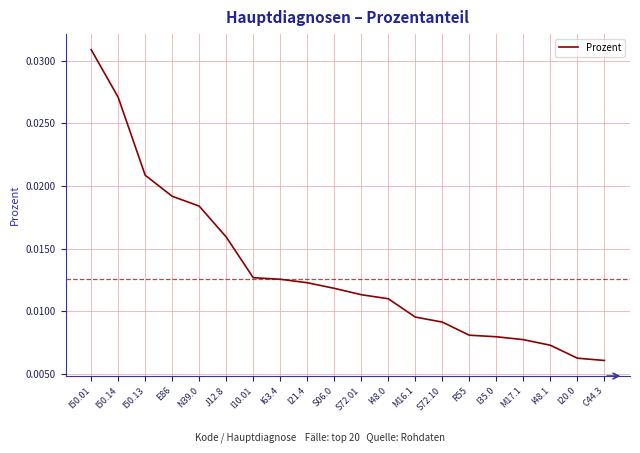

What position from the right is E86?

17